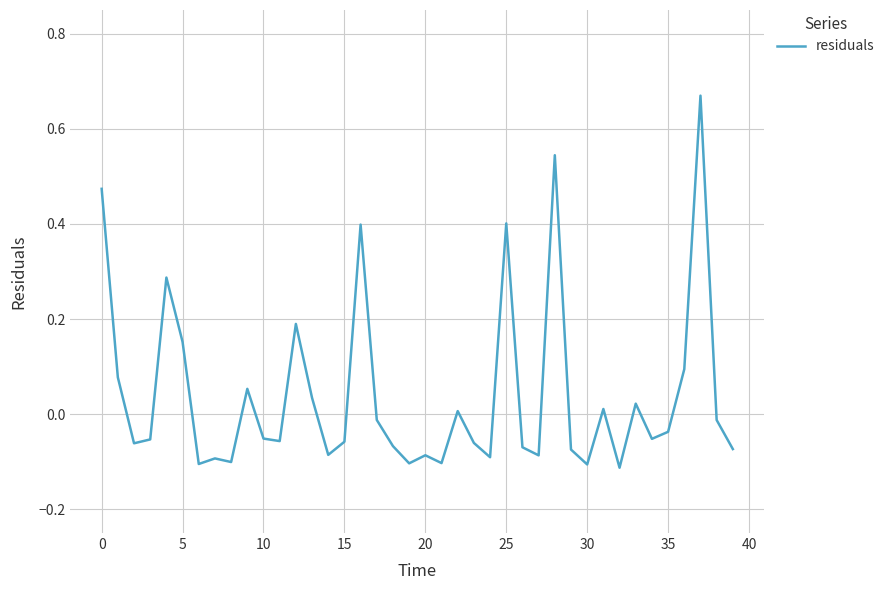

Is it true that the value at 0 is 0.8?

False